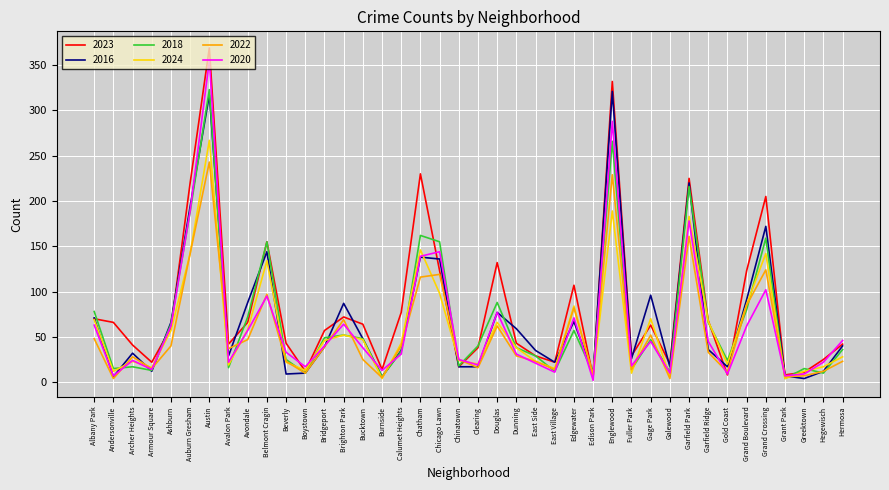

Does the chart display data point markers on the line(s)?

No